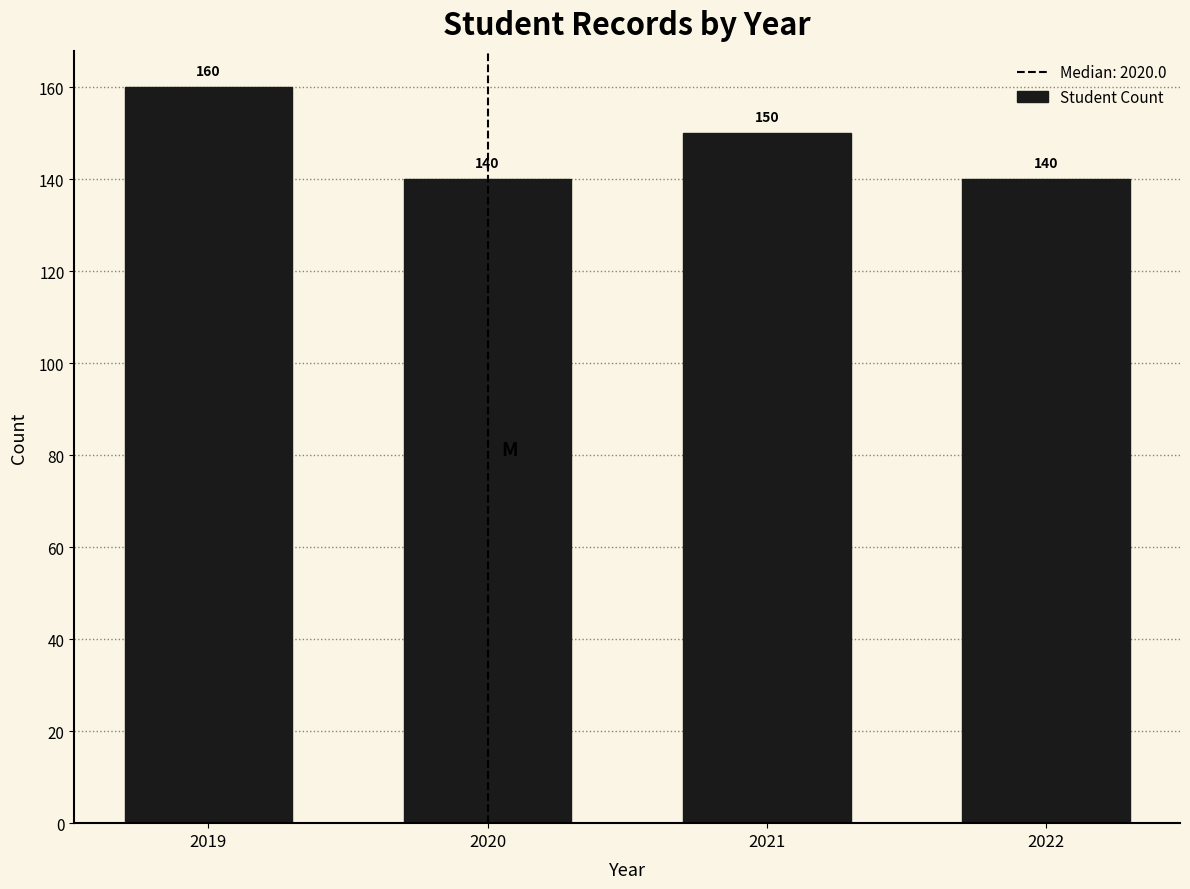

Reading left to right, list all the values displayed in this chart.

160	140	150	140